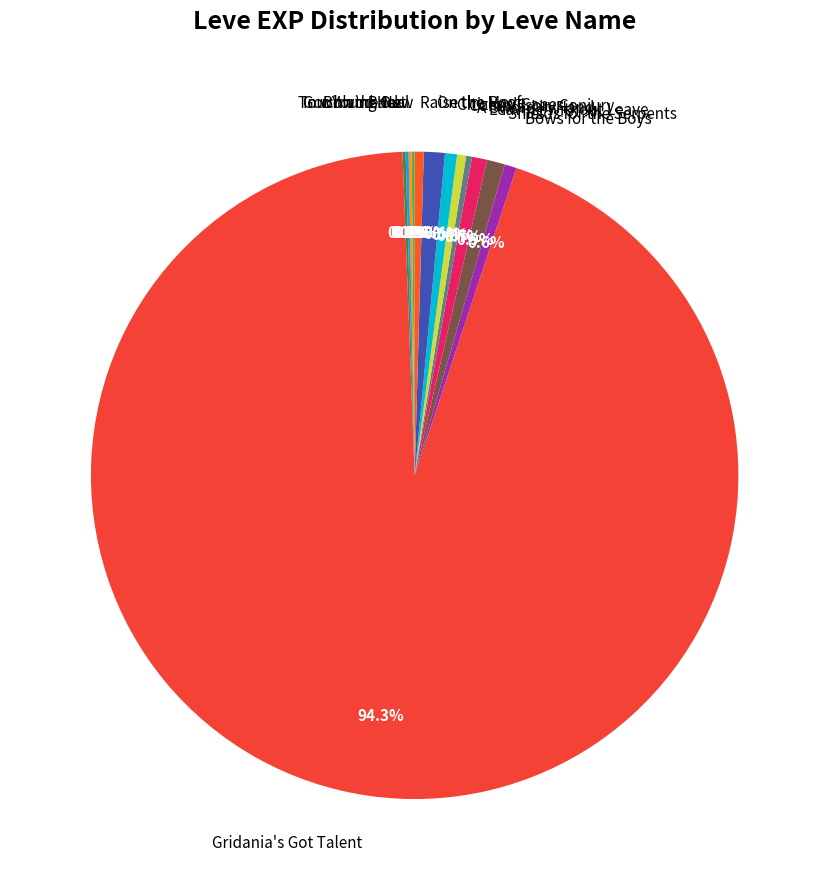

What percentage is NOT represented by Compulsory Conjury?

99.6%